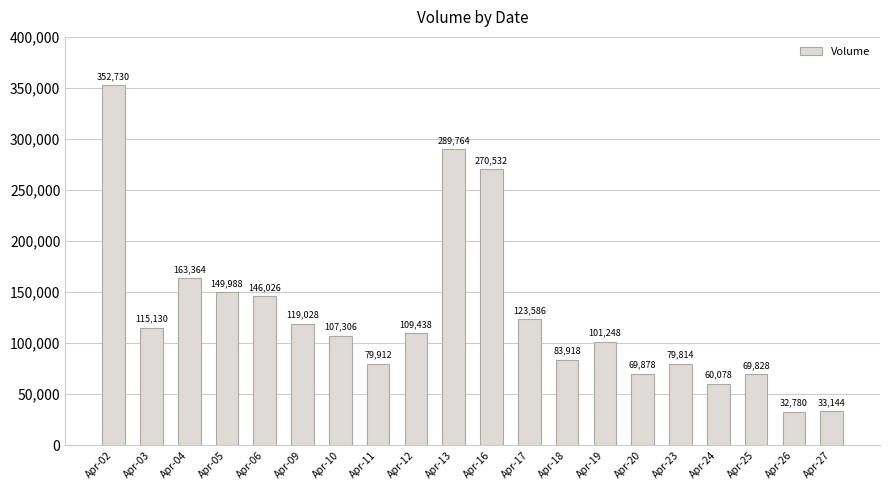

Rank the categories by value from lowest to highest.

Apr-26, Apr-27, Apr-24, Apr-25, Apr-20, Apr-23, Apr-11, Apr-18, Apr-19, Apr-10, Apr-12, Apr-03, Apr-09, Apr-17, Apr-06, Apr-05, Apr-04, Apr-16, Apr-13, Apr-02